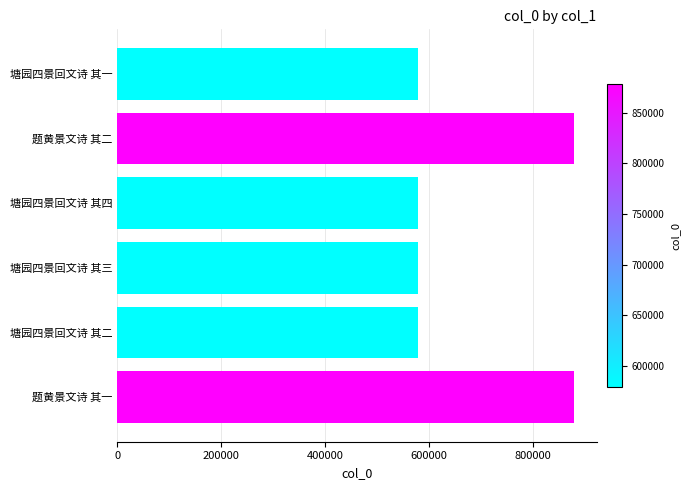

Is it true that the value at 塘园四景回文诗 其四 is 792410?

False